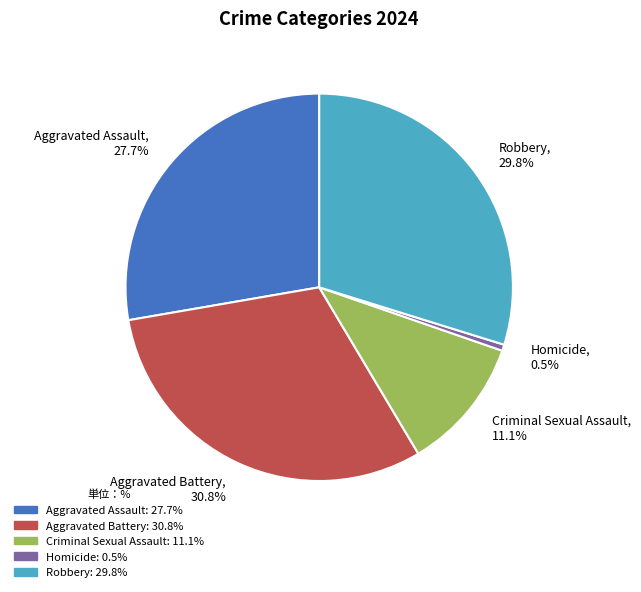

To the nearest percent, what is the combined percentage of Aggravated Assault and Homicide?

28%